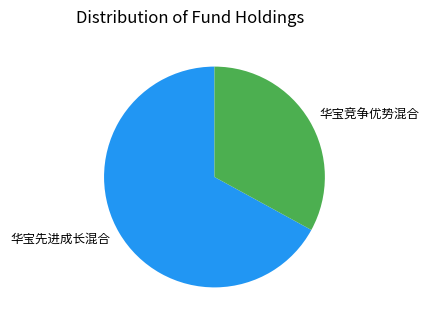

Is the sum of 华宝先进成长混合 and 华宝竞争优势混合 greater than half?

Yes